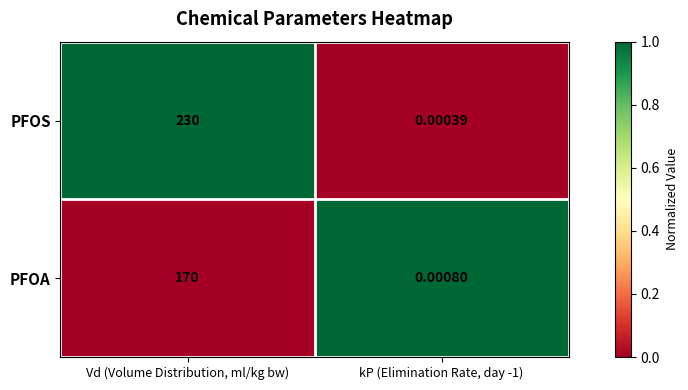

At which category is the sum across all series the highest?

Vd (Volume Distribution, ml/kg bw)